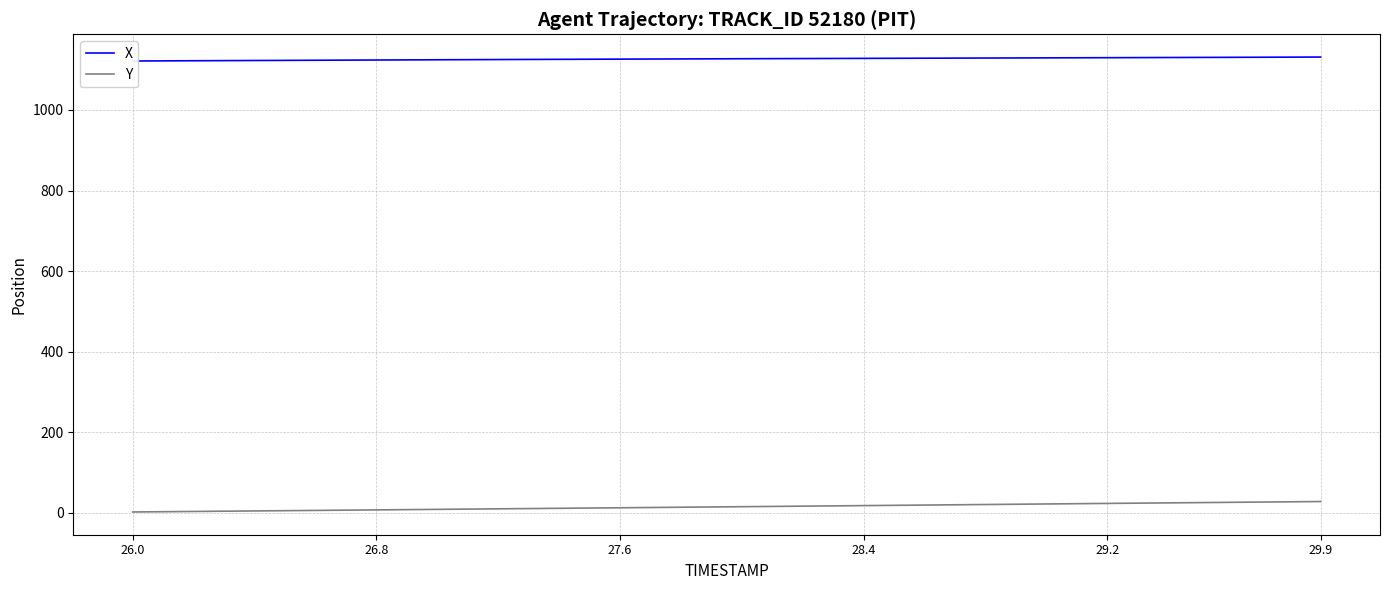

Which series has the largest total across all categories?

X